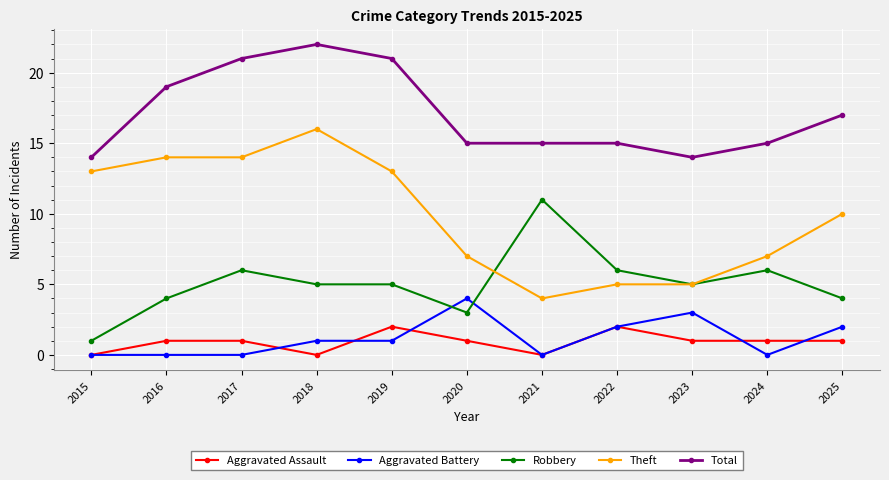

Which series changed the most between 2018 and 2023?

Theft